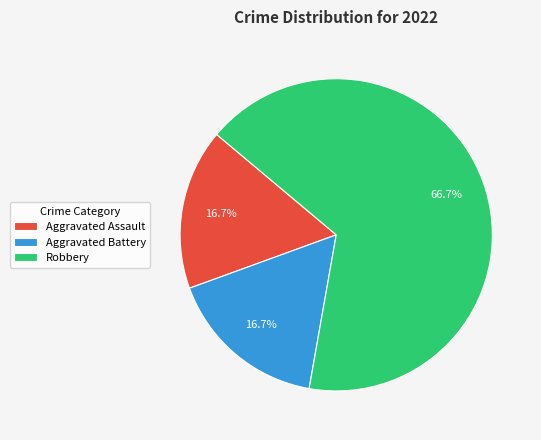

What is the largest slice in the pie chart?

Robbery